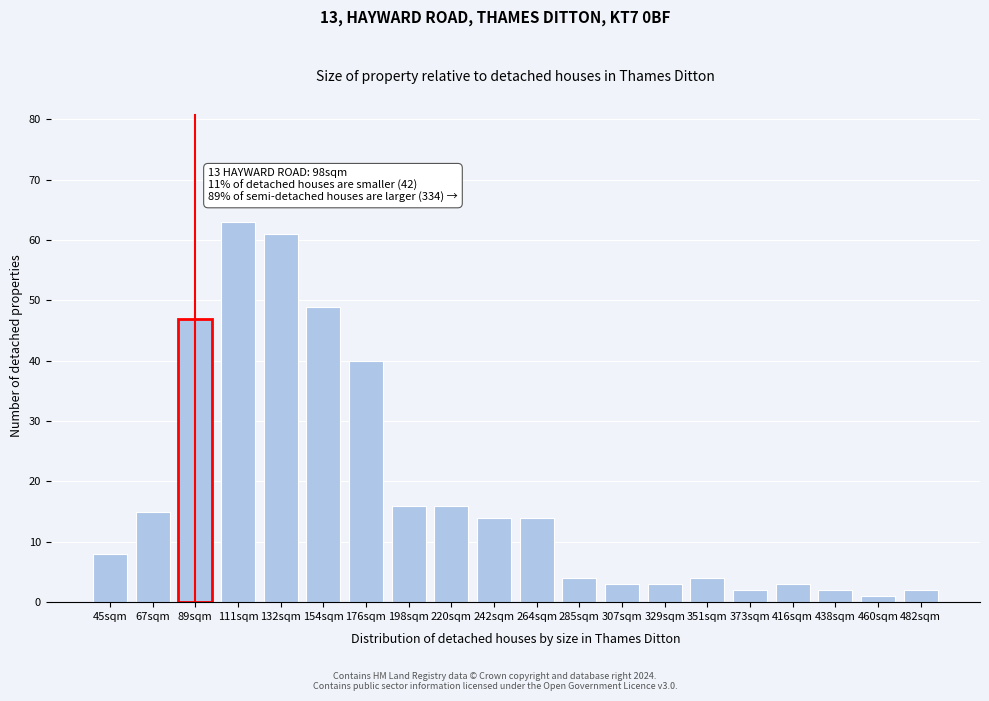

Reading left to right, extract all data points from this chart.

8	15	47	63	61	49	40	16	16	14	14	4	3	3	4	2	3	2	1	2